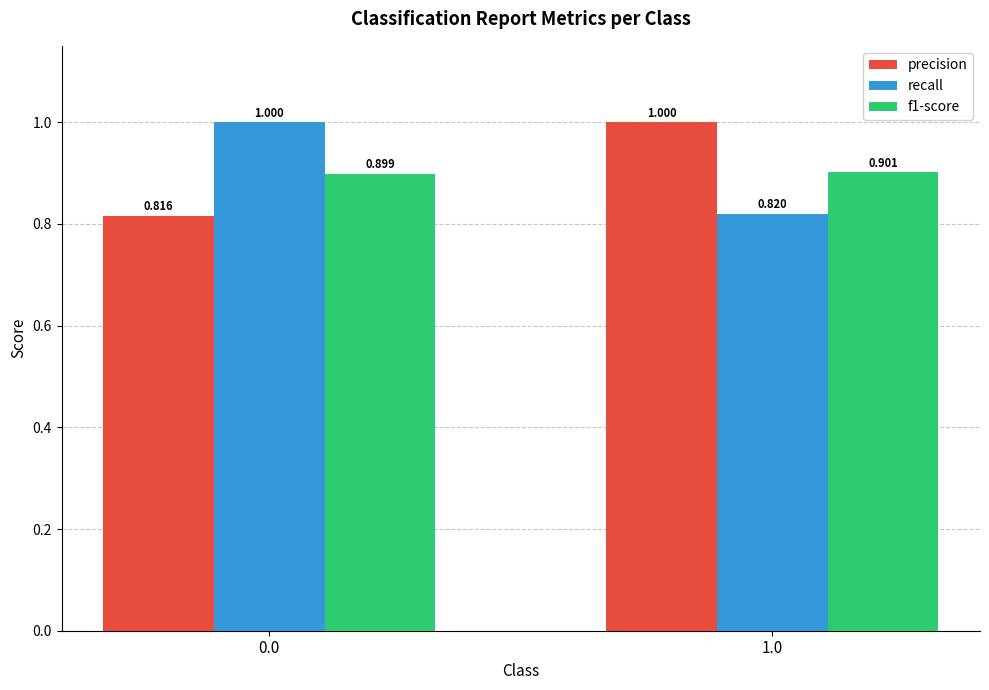

What is the difference between the maximum and minimum values in the recall series?

0.2